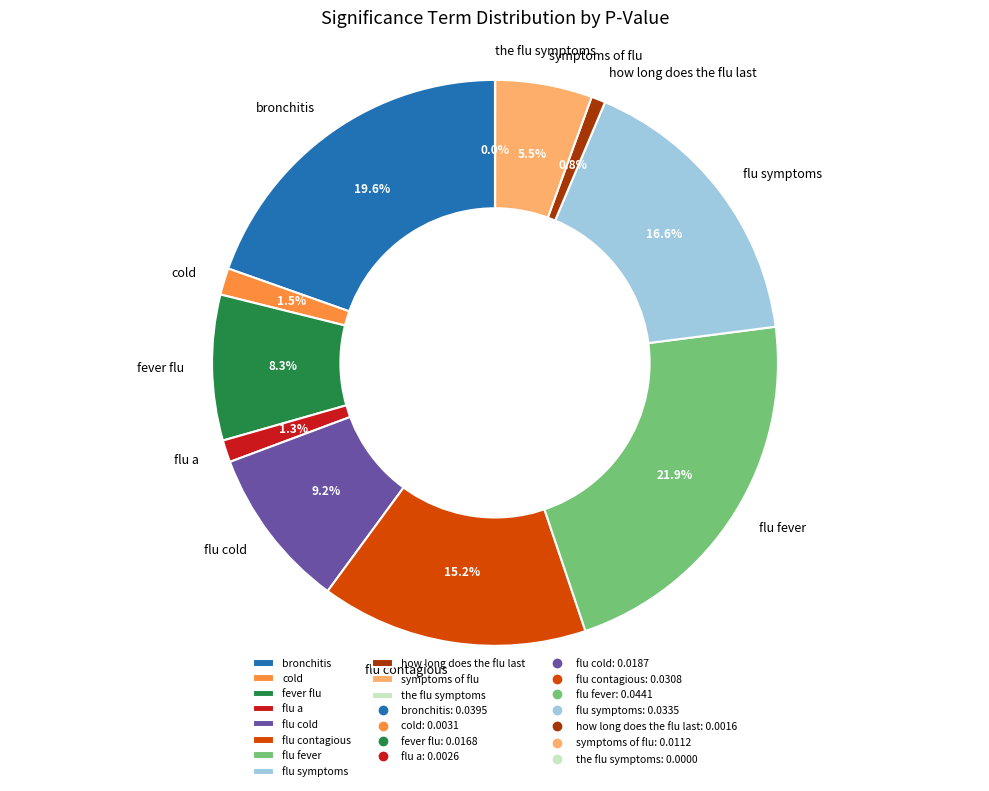

Does any single category account for the majority?

No